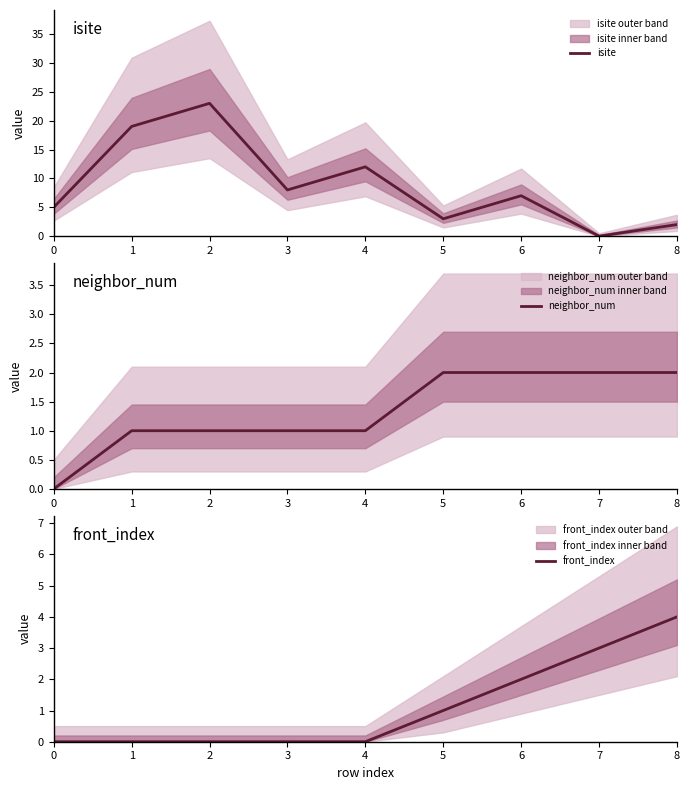

The value of isite at 1 is 8. True or false?

False